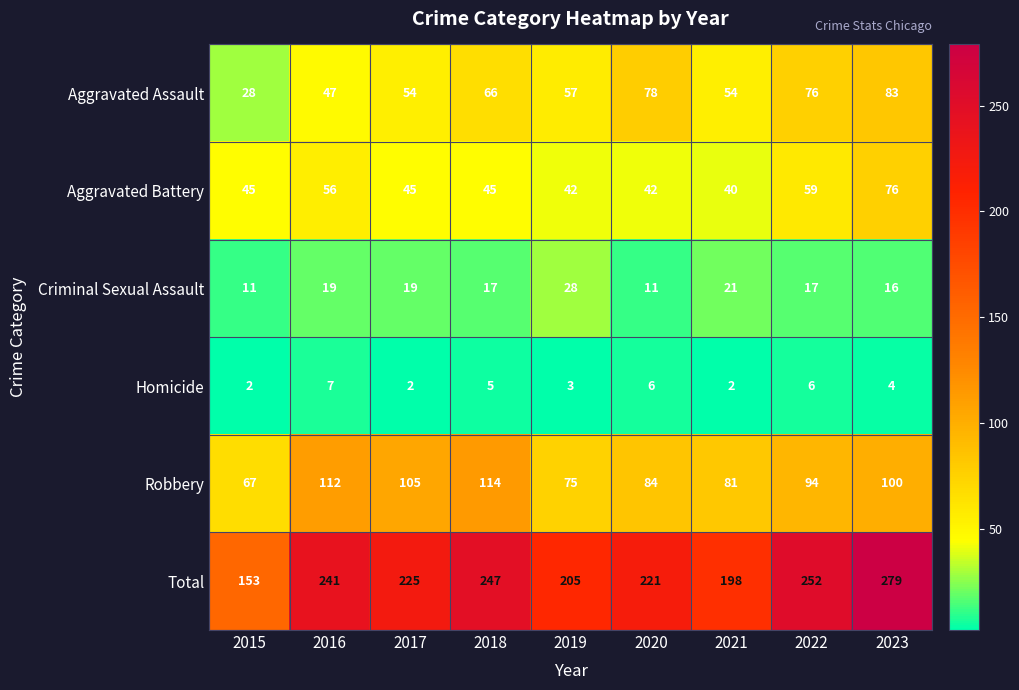

Which series changed the most between 2018 and 2021?

Total